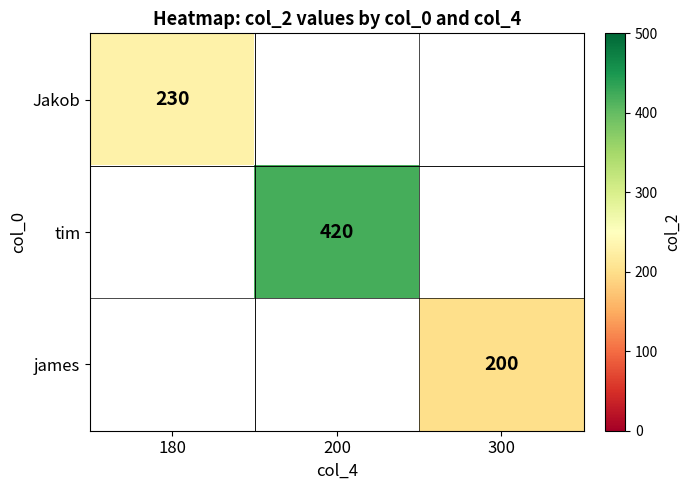

True or false: james has a value of 313 at 300.

False